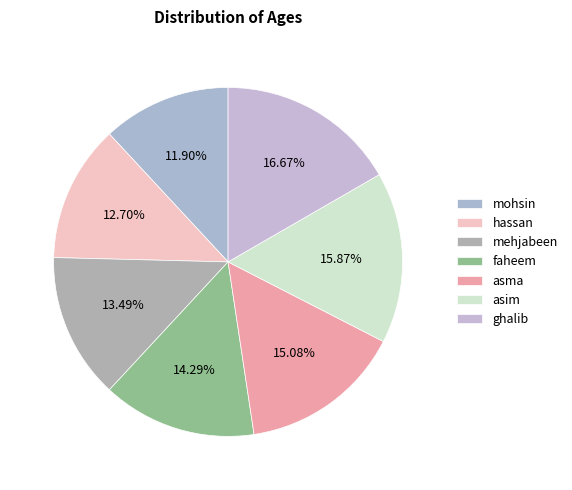

Which slice is the smallest?

mohsin